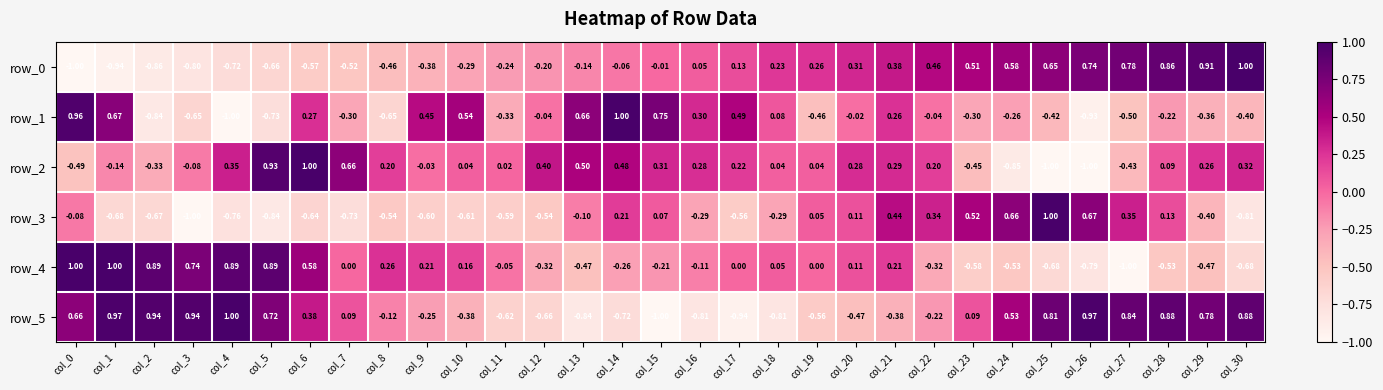

Between col_7 and col_10, which is larger?

col_10